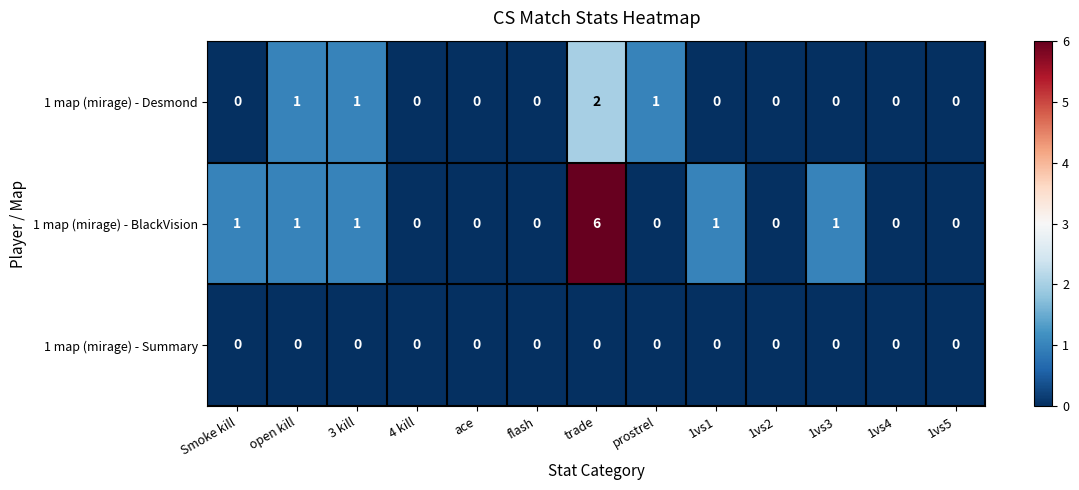

List the series in order of their peak value, lowest first.

1 map (mirage) - Summary, 1 map (mirage) - Desmond, 1 map (mirage) - BlackVision